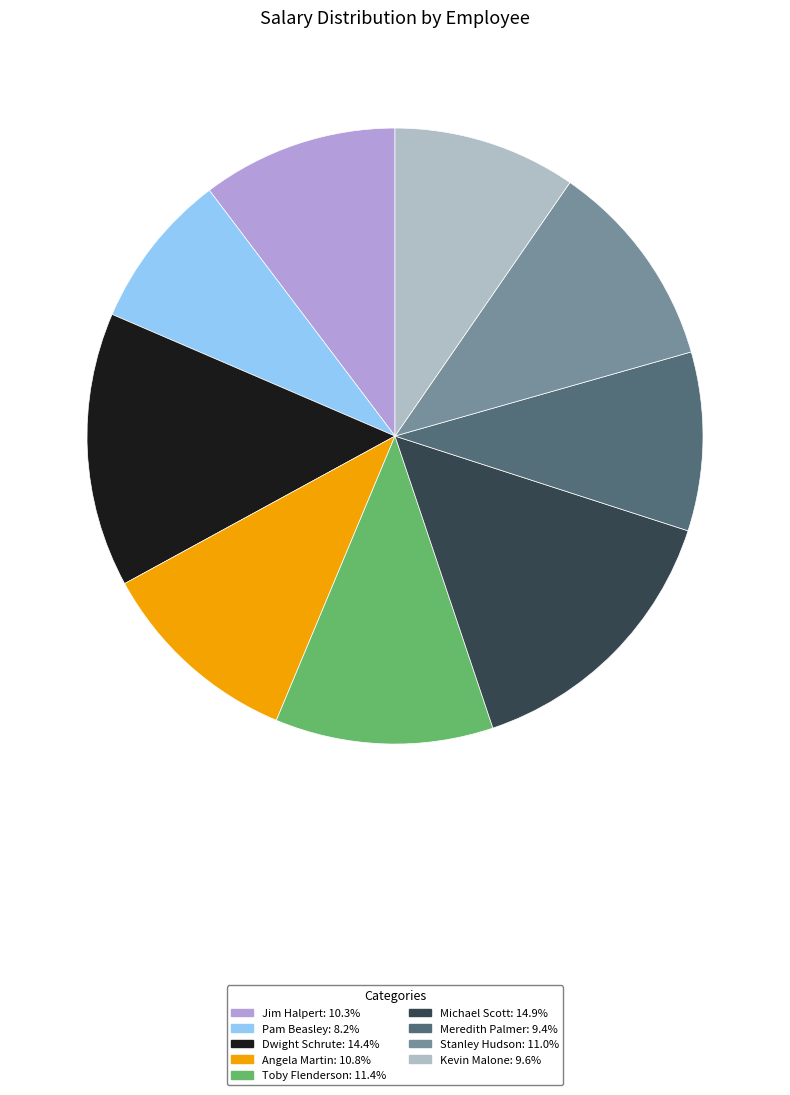

What is the smallest slice in the pie chart?

Pam Beasley